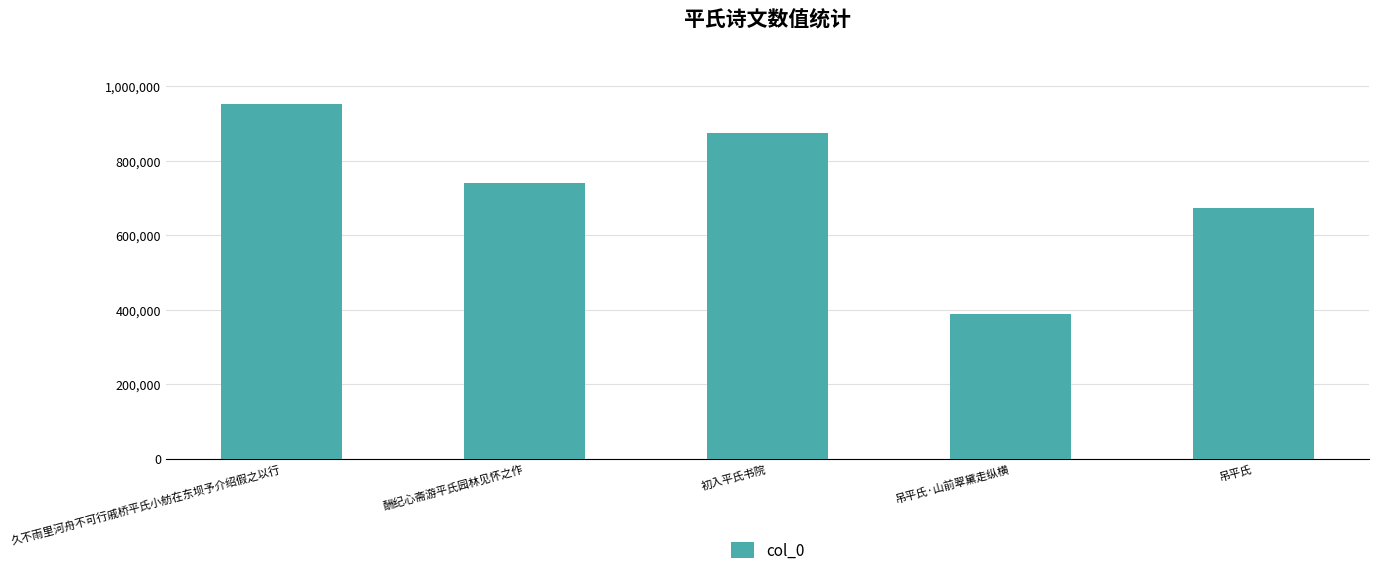

Reading left to right, extract all data points from this chart.

久不雨里河舟不可行戚桥平氏小舫在东坝予介绍假之以行=950908	酬纪心斋游平氏园林见怀之作=740467	初入平氏书院=874081	吊平氏·山前翠黛走纵横=387383	吊平氏=672505